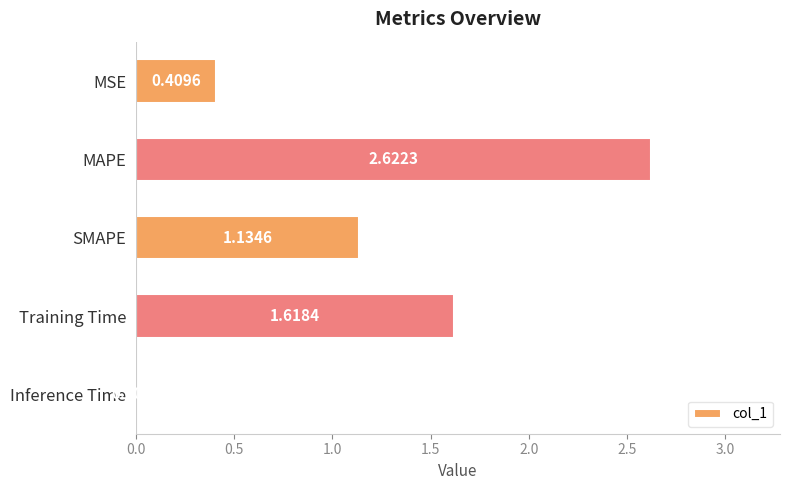

What is the sum of all values?

5.8